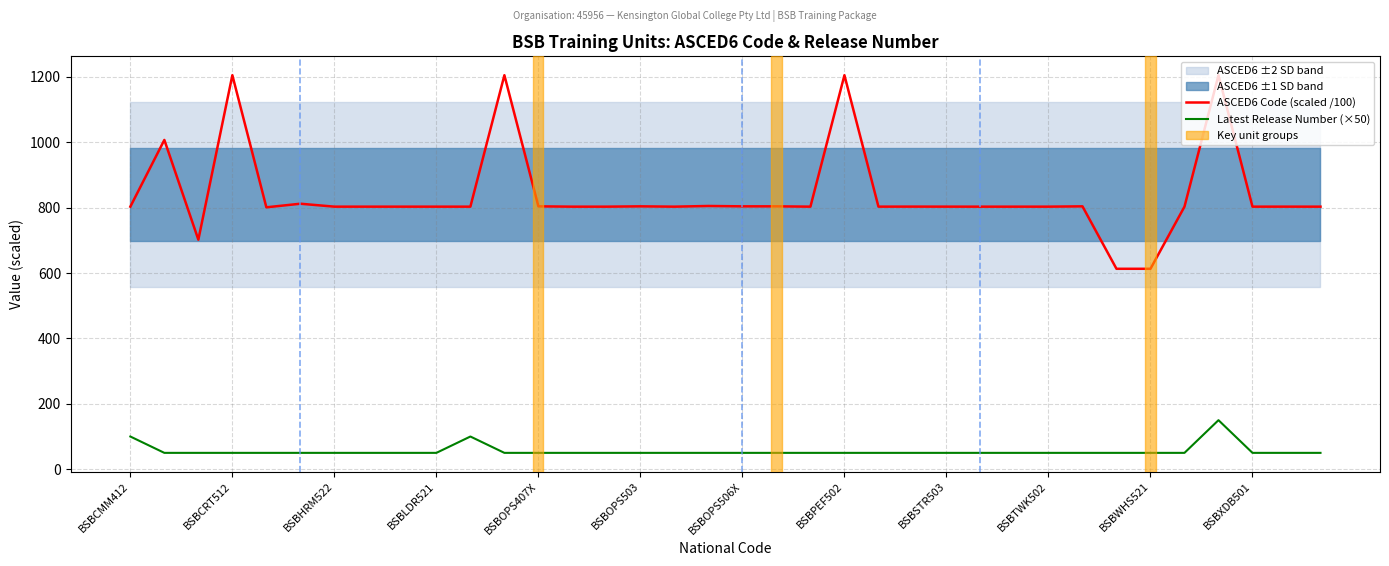

How many interior local valleys does the ASCED6 Code (scaled /100) series have?

7